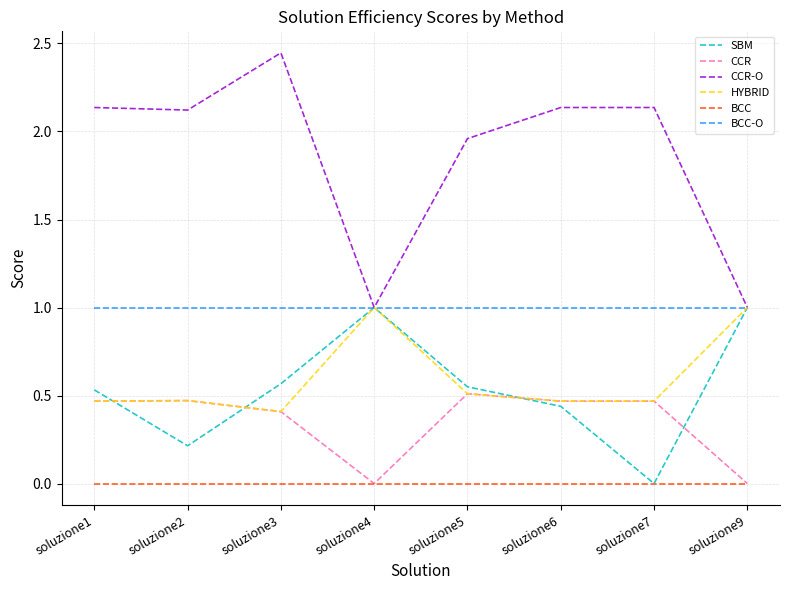

Which series has the widest spread of values?

CCR-O